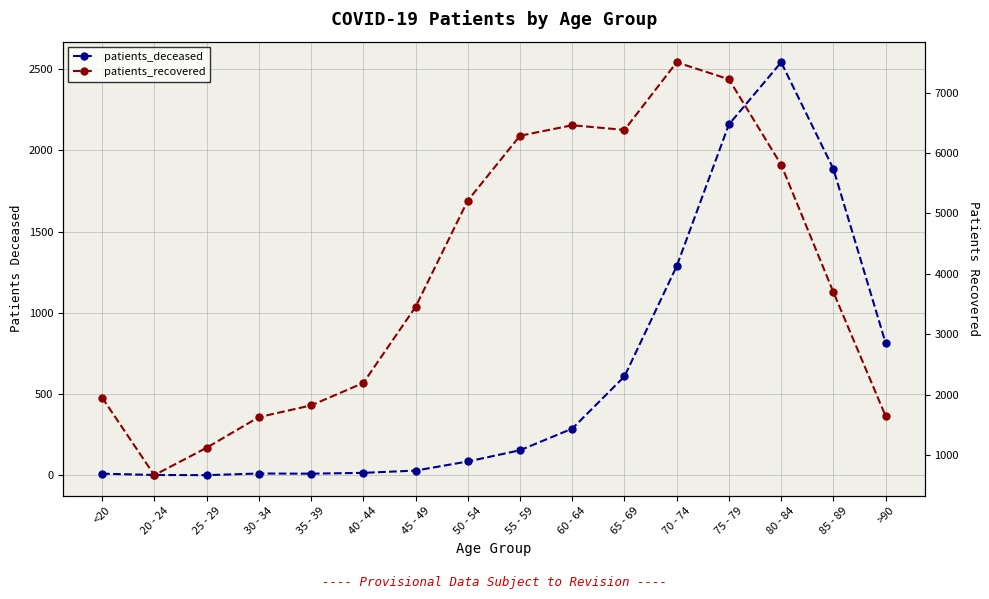

What is the sum of all patients_recovered values?

63023